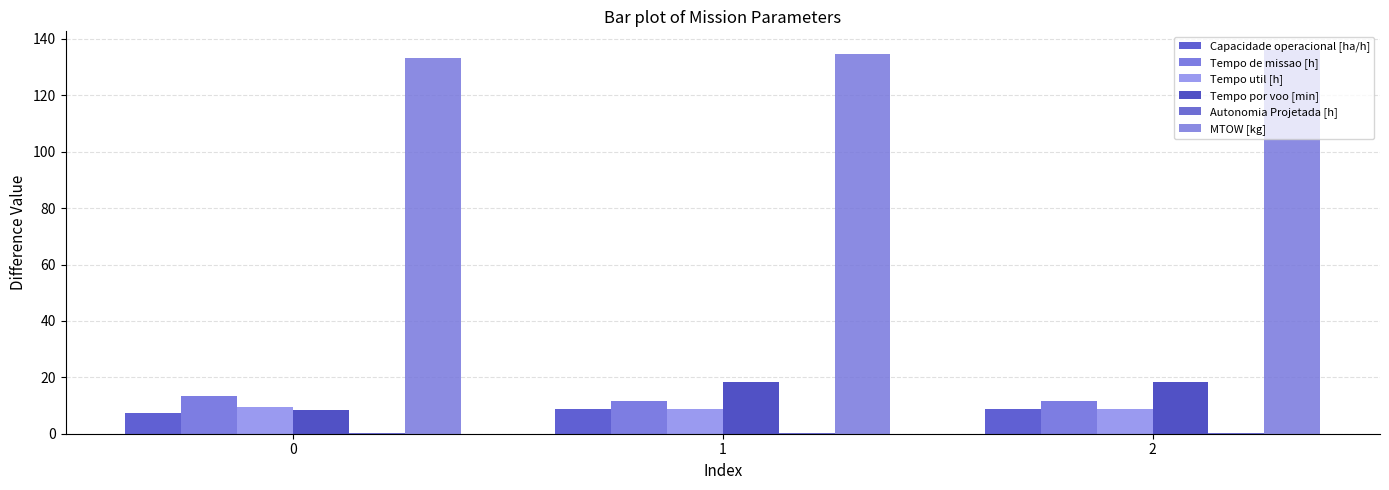

What is the value of the Autonomia Projetada [h] bar at the 2nd from the left?

0.3